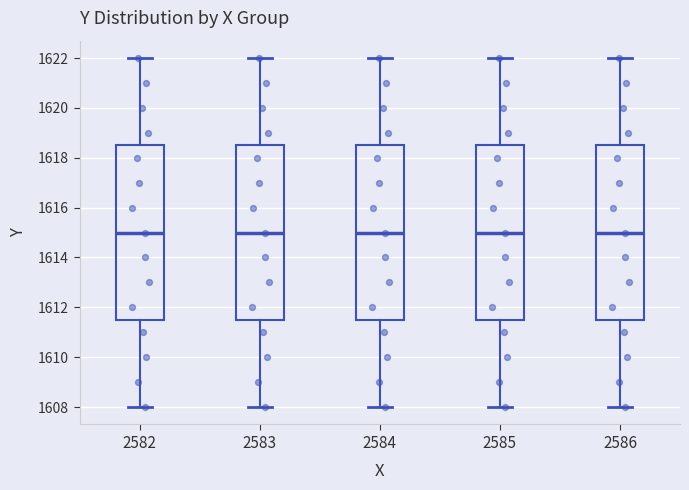

Where is the upper edge of the box at x = 2583 on the y-axis? The values are not printed on the chart, so give them approximately, as read against the axis.

1618.6